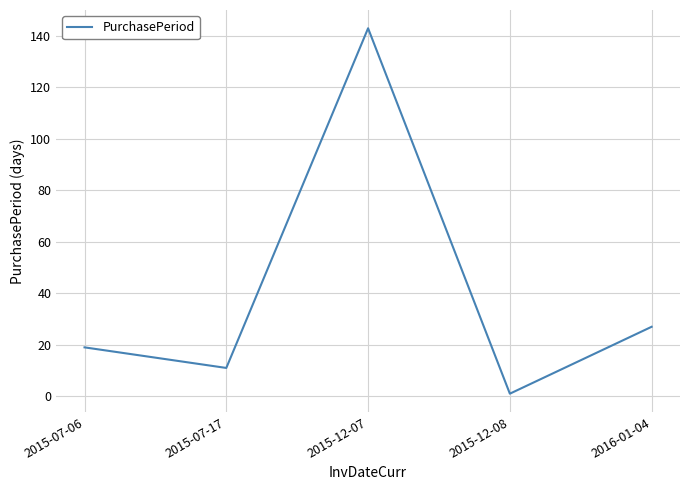

What position from the left is 2016-01-04?

5